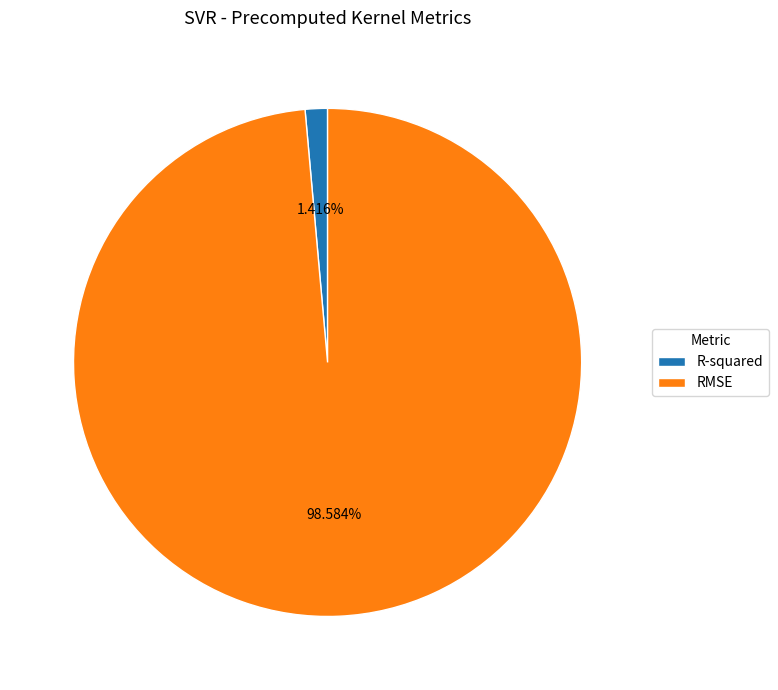

Does any single category account for the majority?

Yes